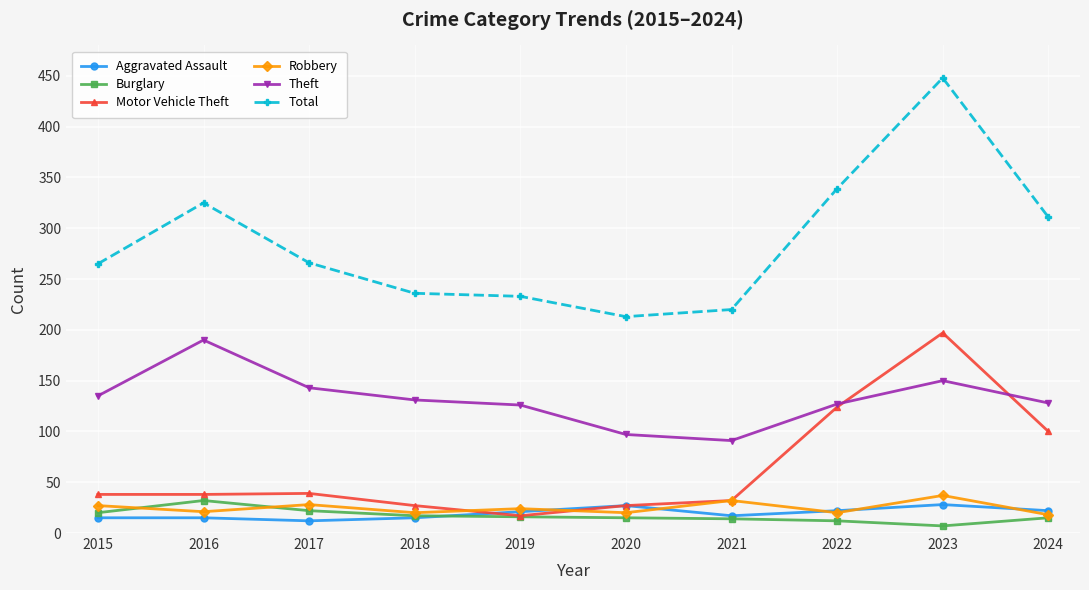

At which category does the chart reach its peak across all series?

2023